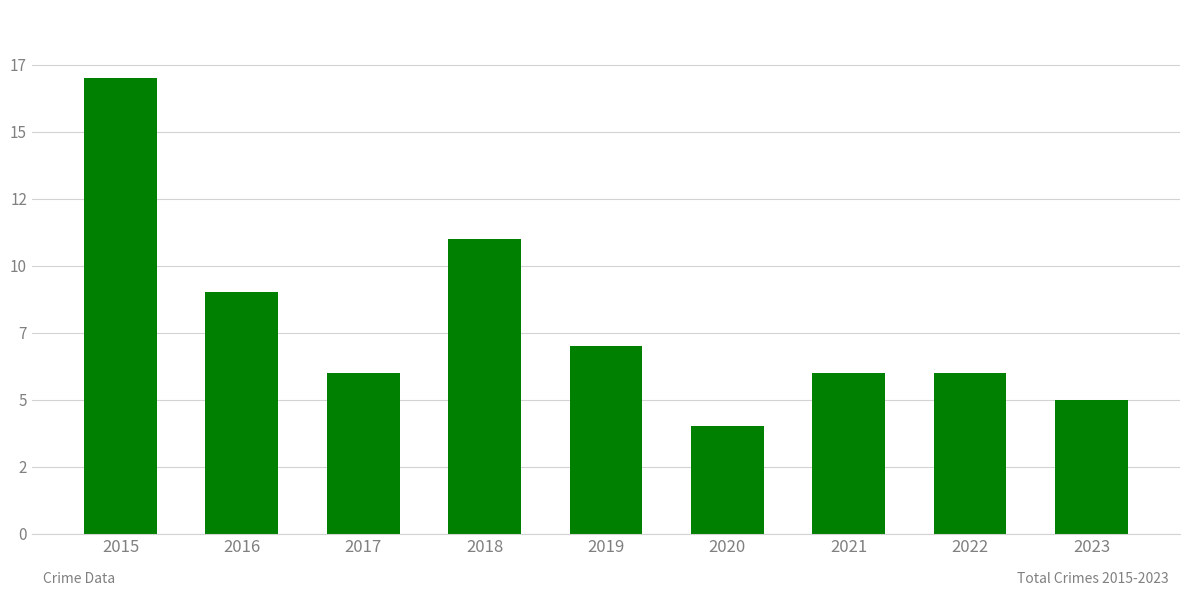

Reading left to right, list all the values displayed in this chart.

2015=17	2016=9	2017=6	2018=11	2019=7	2020=4	2021=6	2022=6	2023=5